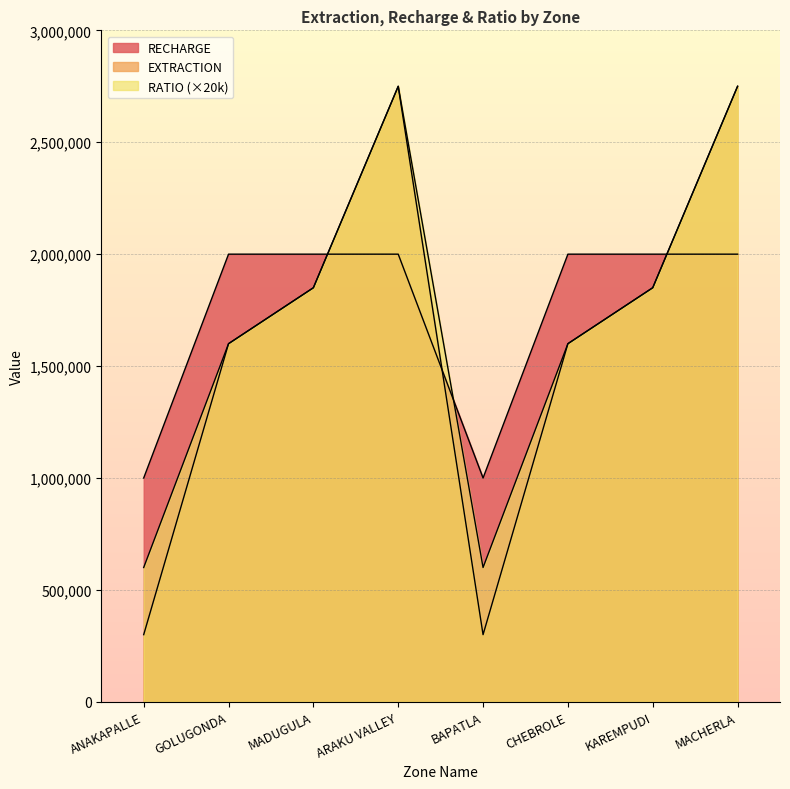

True or false: RECHARGE has a value of 2704339 at MACHERLA.

False